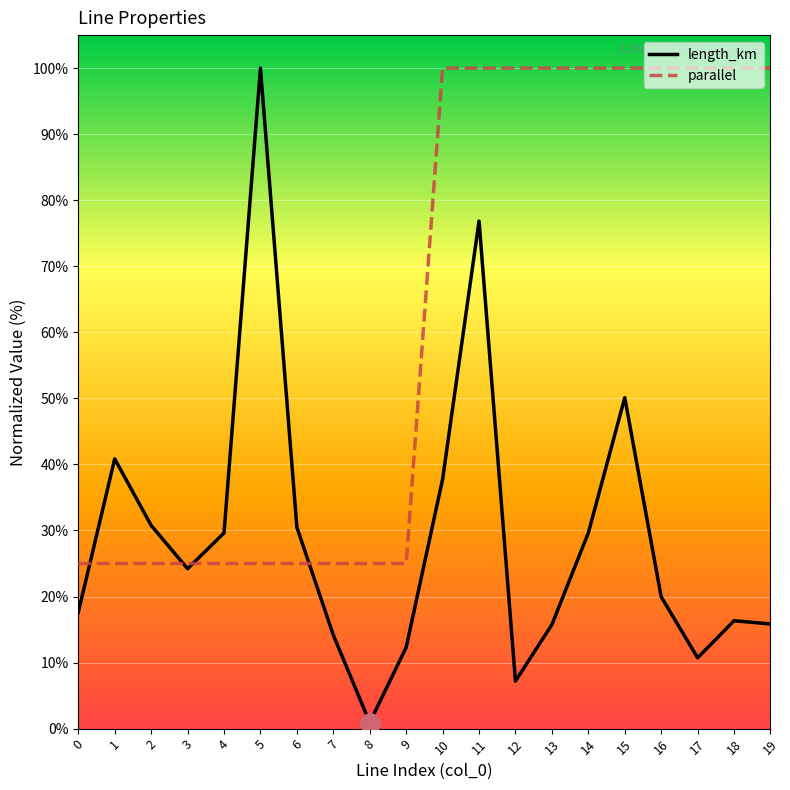

At which category is the sum across all series the highest?

11